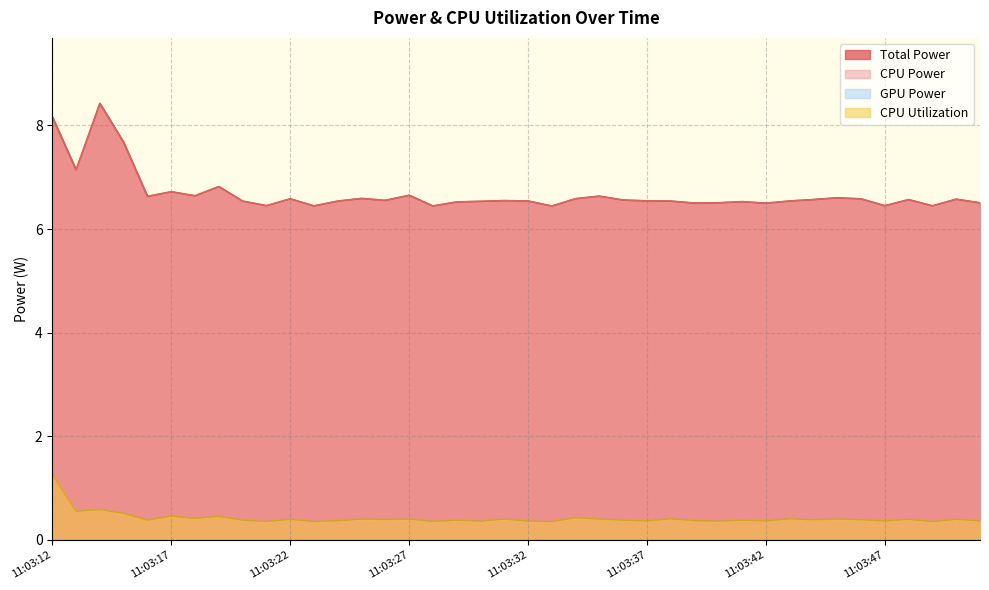

At which label does CPU Utilization reach its minimum?

11:03:49